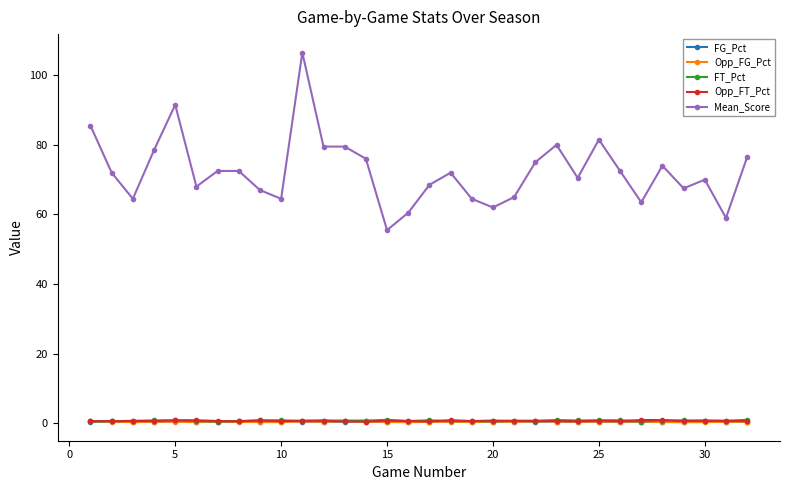

How many lines are shown in the chart?

5